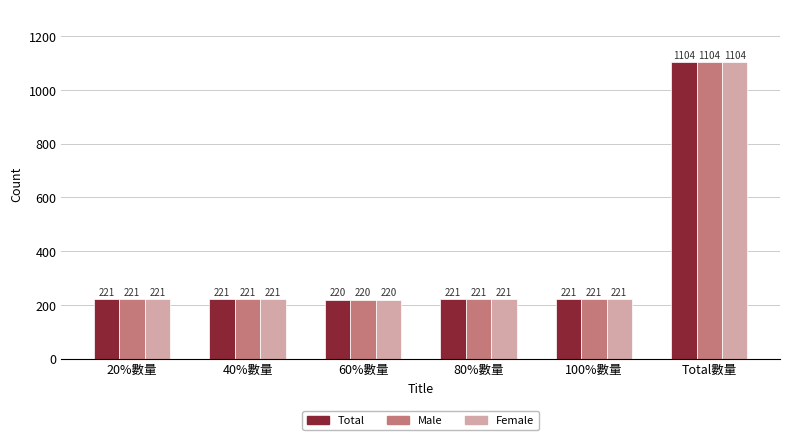

What is the minimum value shown in the chart?

220